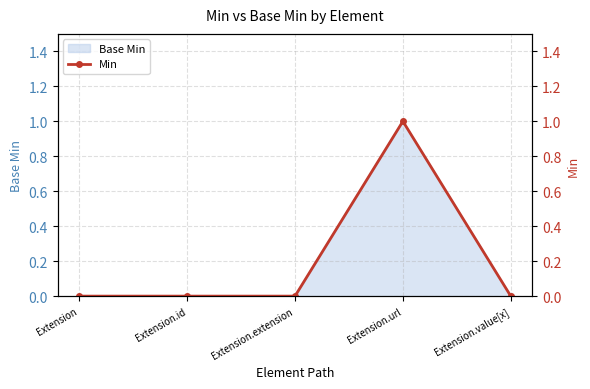

Reading right to left, list all the values displayed in this chart.

0	1	0	0	0